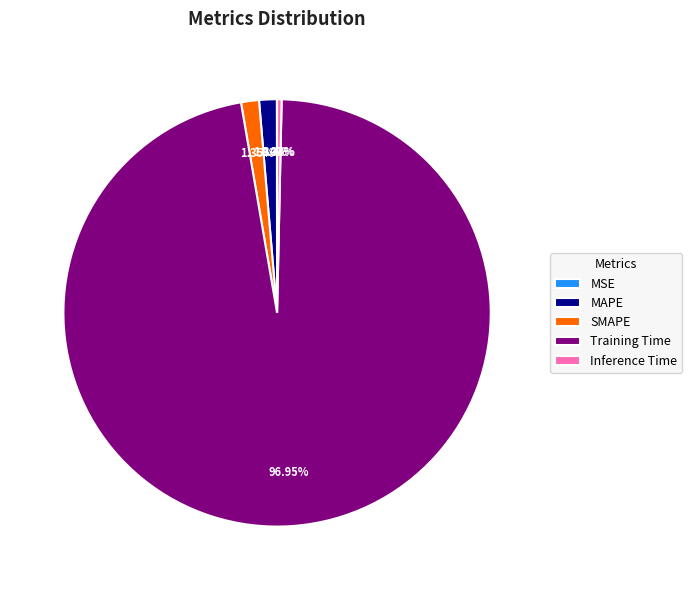

What percentage is the SMAPE slice, to the nearest percent?

1%